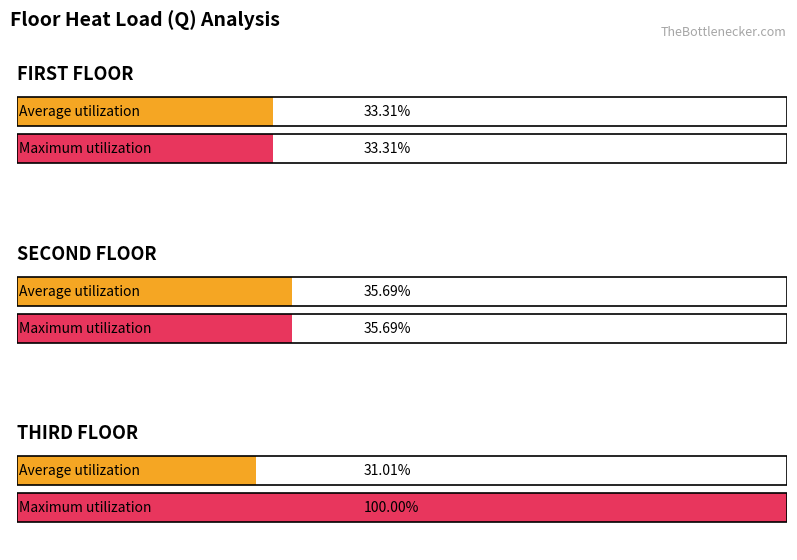

At which label does Maximum utilization reach its peak?

THIRD FLOOR